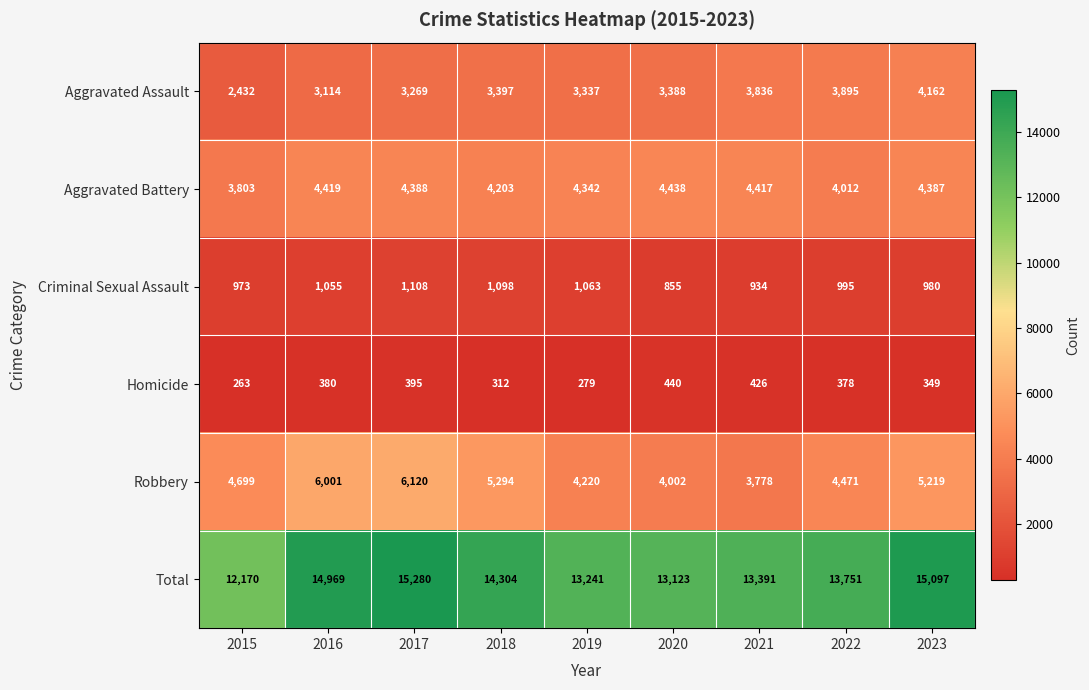

What is the average value of the Total series?

13925